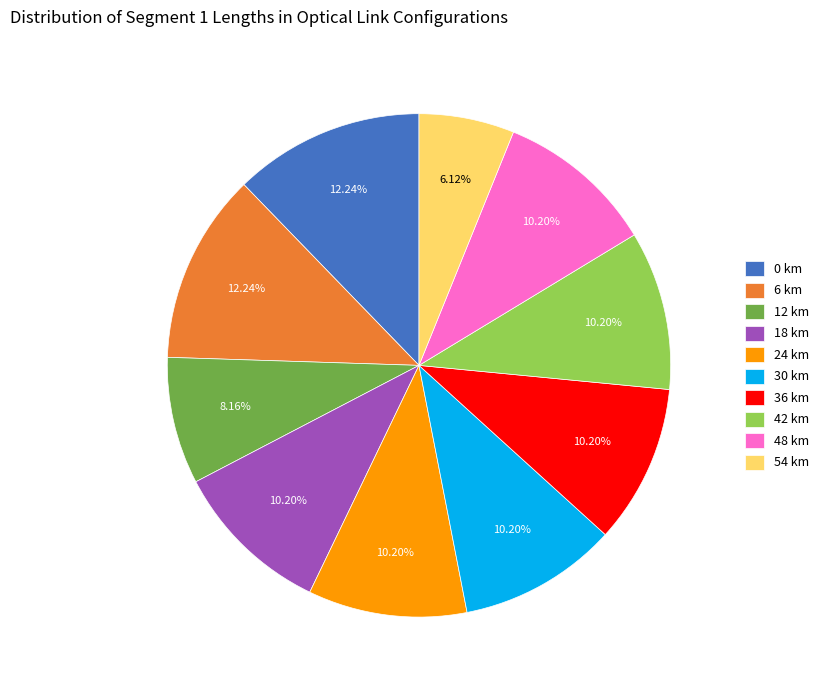

Which category has the smallest portion of the pie?

54 km